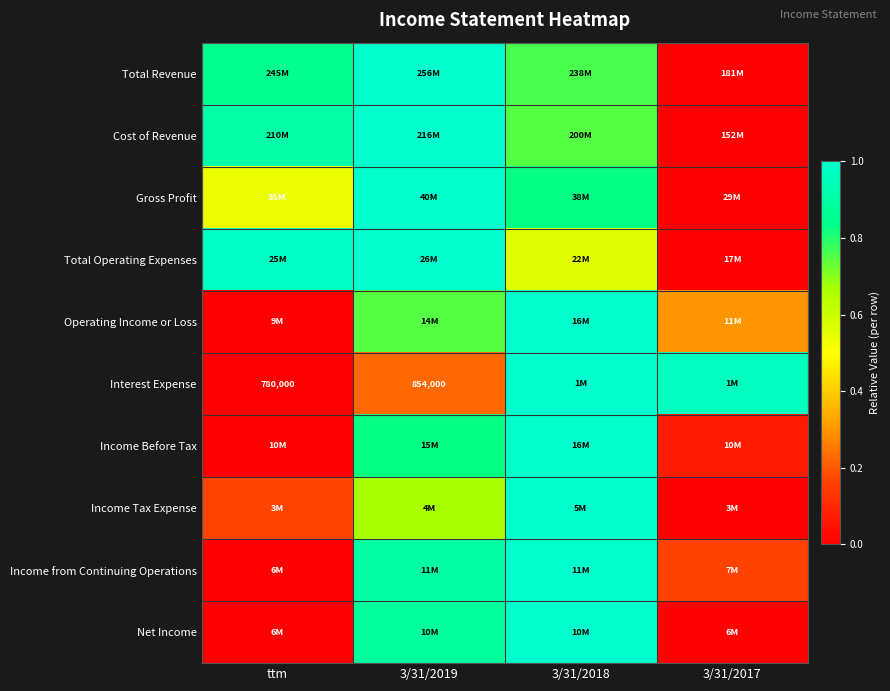

How many data points does each series have?

4